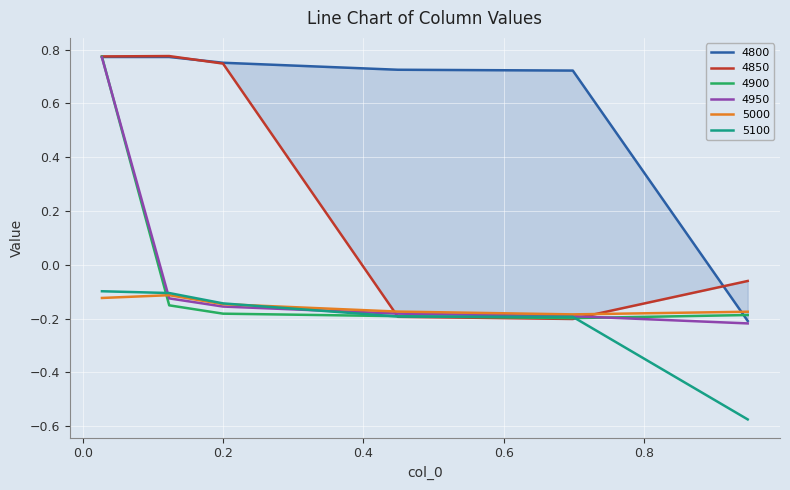

Read the 4950 value at 0.0273972602739726.

0.8